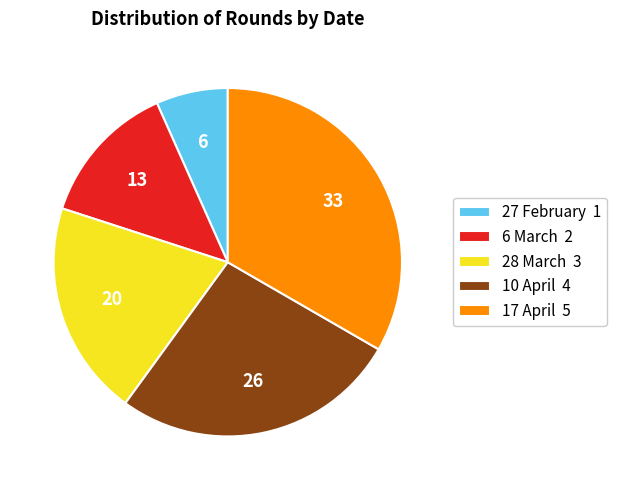

What is the largest slice in the pie chart?

17 April